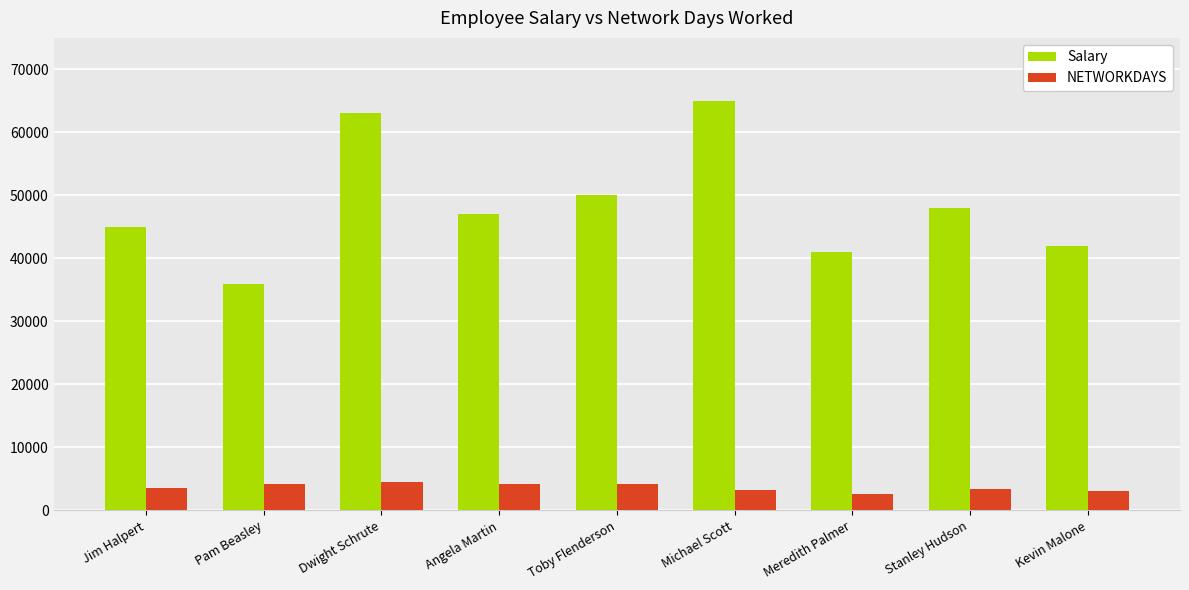

What is the average value of the NETWORKDAYS series?

3654